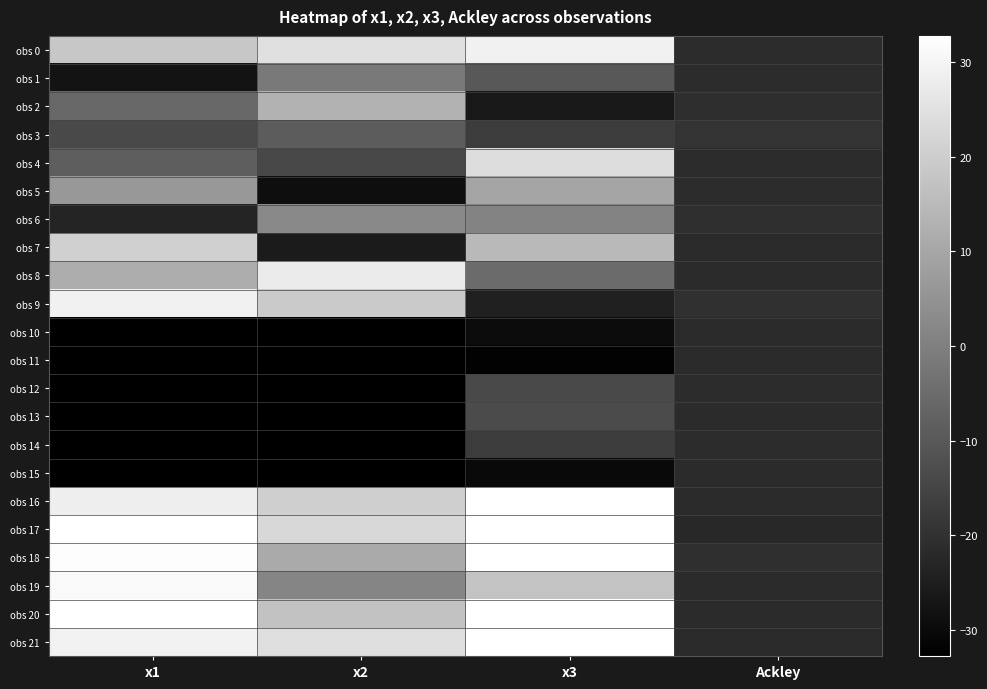

Reading right to left, list all the values displayed in this chart.

obs 0: Ackley=-21.2	x3=29.1	x2=24.8	x1=18.3
obs 1: Ackley=-21.1	x3=-10.0	x2=-1.6	x1=-27.7
obs 2: Ackley=-20.8	x3=-26.4	x2=12.9	x1=-5.9
obs 3: Ackley=-19.5	x3=-17.2	x2=-9.0	x1=-14.0
obs 4: Ackley=-21.0	x3=24.1	x2=-14.2	x1=-8.5
obs 5: Ackley=-21.4	x3=9.7	x2=-29.1	x1=6.4
obs 6: Ackley=-20.5	x3=0.9	x2=2.3	x1=-23.3
obs 7: Ackley=-21.8	x3=14.6	x2=-25.8	x1=20.5
obs 8: Ackley=-21.7	x3=-5.3	x2=27.5	x1=11.5
obs 9: Ackley=-20.4	x3=-24.1	x2=19.0	x1=29.2
obs 10: Ackley=-21.9	x3=-29.5	x2=-32.8	x1=-32.8
obs 11: Ackley=-21.6	x3=-32.2	x2=-32.7	x1=-32.8
obs 12: Ackley=-21.2	x3=-13.9	x2=-32.8	x1=-32.8
obs 13: Ackley=-21.8	x3=-13.3	x2=-32.8	x1=-32.8
obs 14: Ackley=-21.3	x3=-17.1	x2=-32.7	x1=-32.8
obs 15: Ackley=-21.6	x3=-30.3	x2=-32.8	x1=-32.8
obs 16: Ackley=-21.9	x3=32.8	x2=20.3	x1=28.4
obs 17: Ackley=-22.1	x3=32.8	x2=22.6	x1=32.6
obs 18: Ackley=-20.6	x3=32.8	x2=11.0	x1=32.0
obs 19: Ackley=-21.5	x3=17.6	x2=1.4	x1=31.0
obs 20: Ackley=-21.7	x3=32.7	x2=17.1	x1=32.6
obs 21: Ackley=-21.9	x3=32.8	x2=24.3	x1=29.3